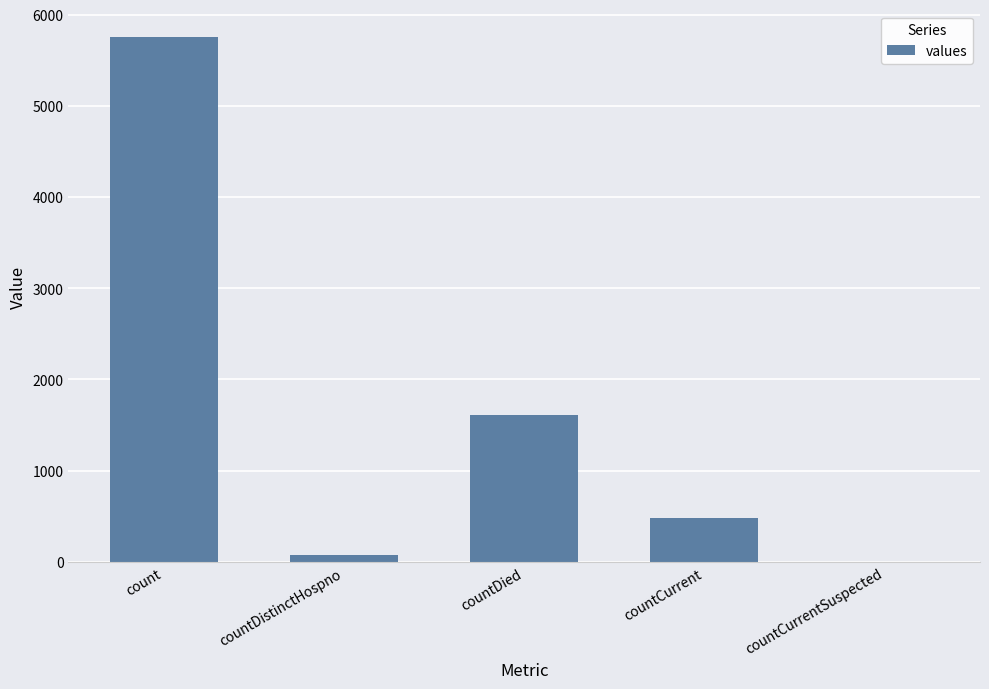

What is the difference between the values at countDied and count?

4144